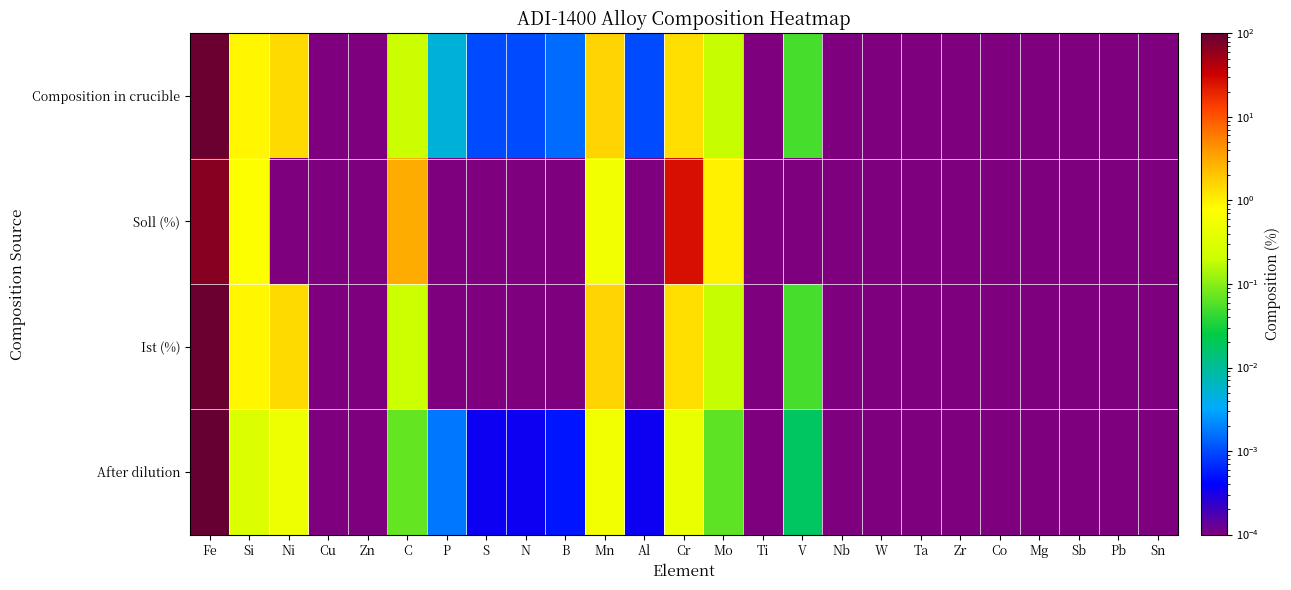

At how many categories does at least one series exceed 33?

1